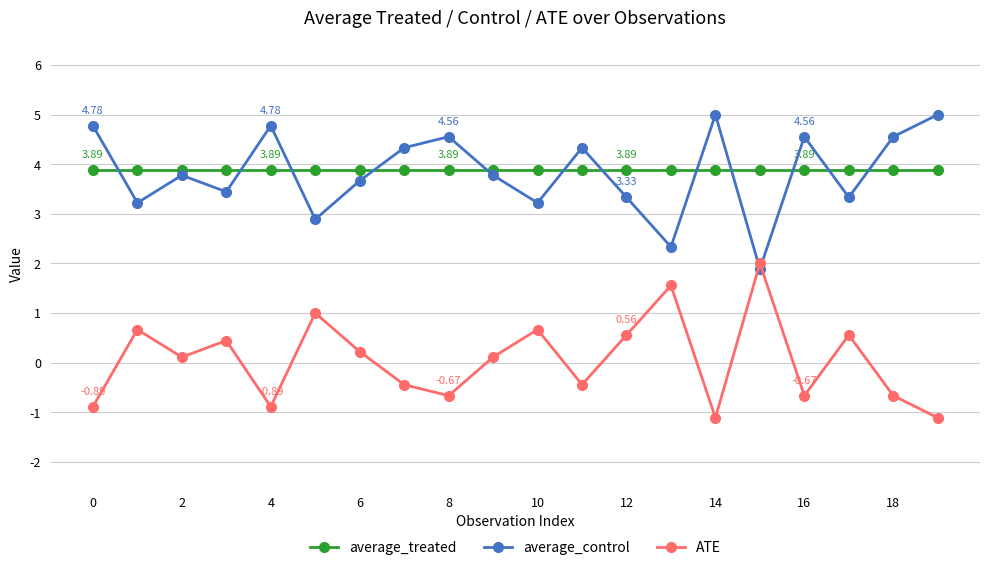

In average_control, how many points are lower than both neighbors (excluding endpoints)?

7